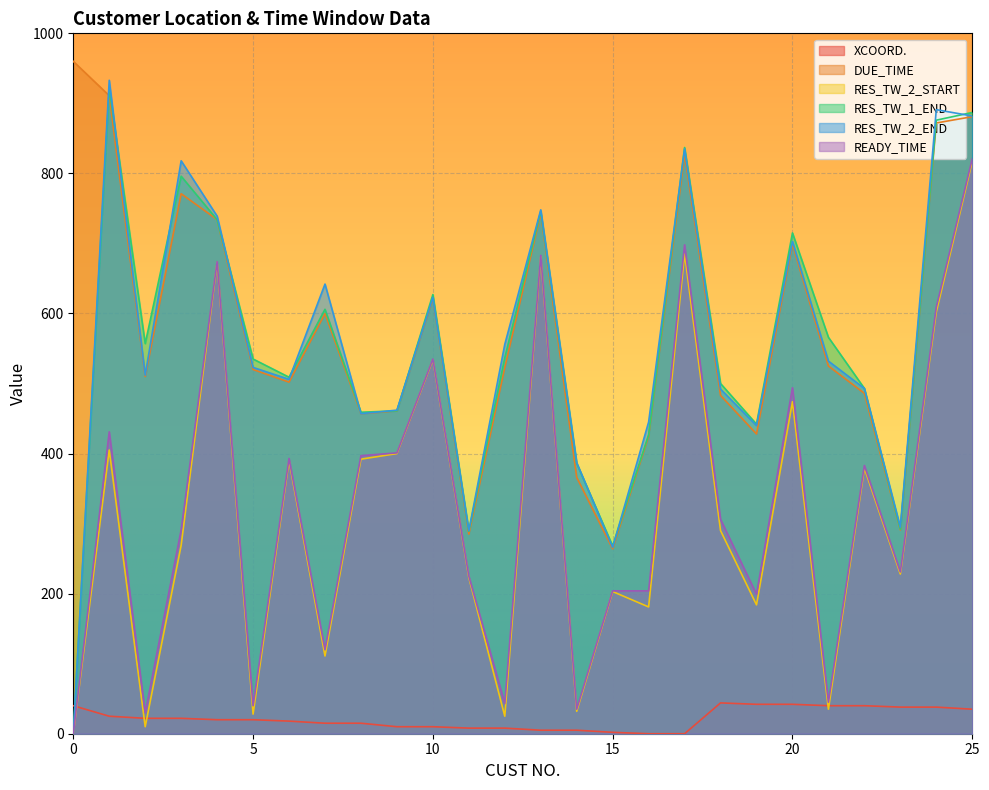

True or false: RES_TW_1_END and READY_TIME cross at least once.

False